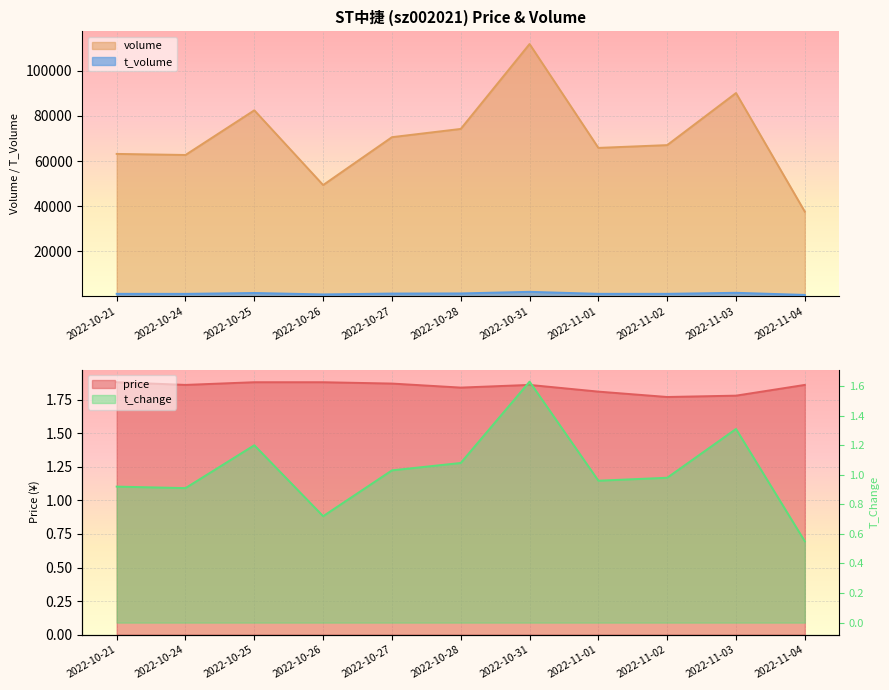

Which series has the largest total across all categories?

volume